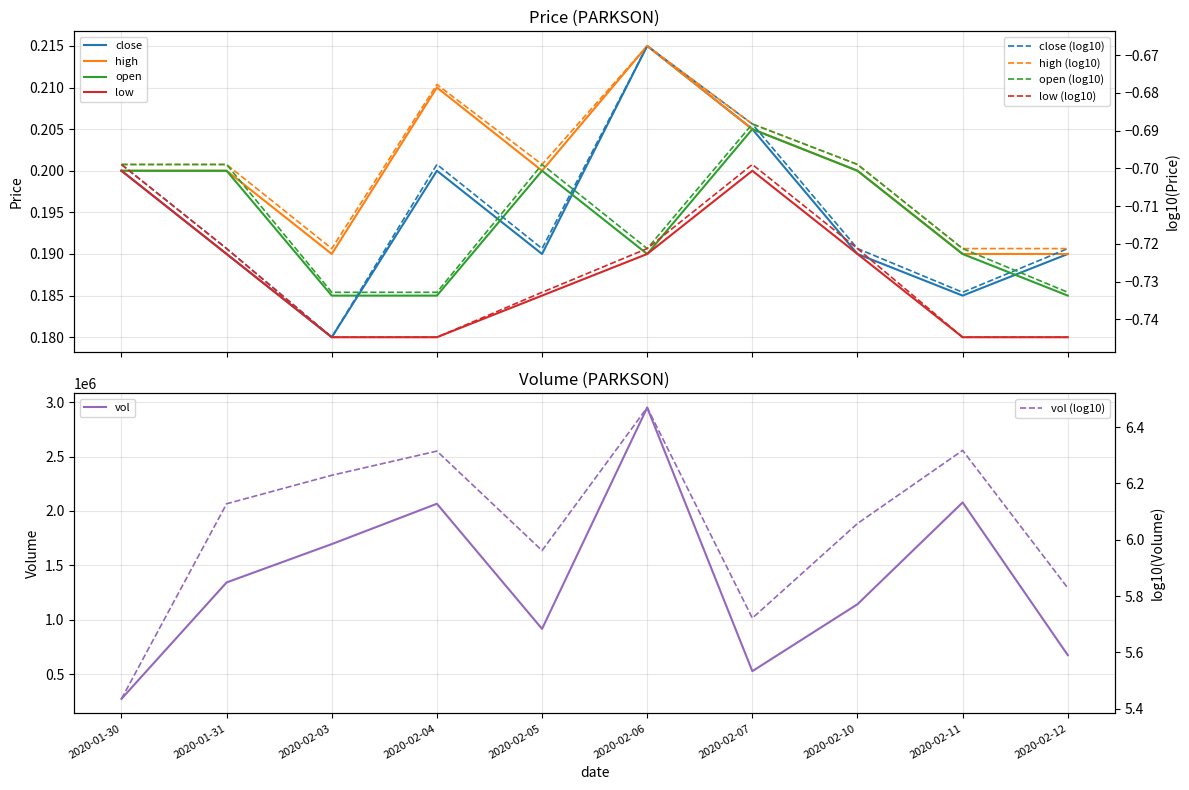

Is the value of open at 2020-02-07 greater than the value of vol at 2020-02-03?

No